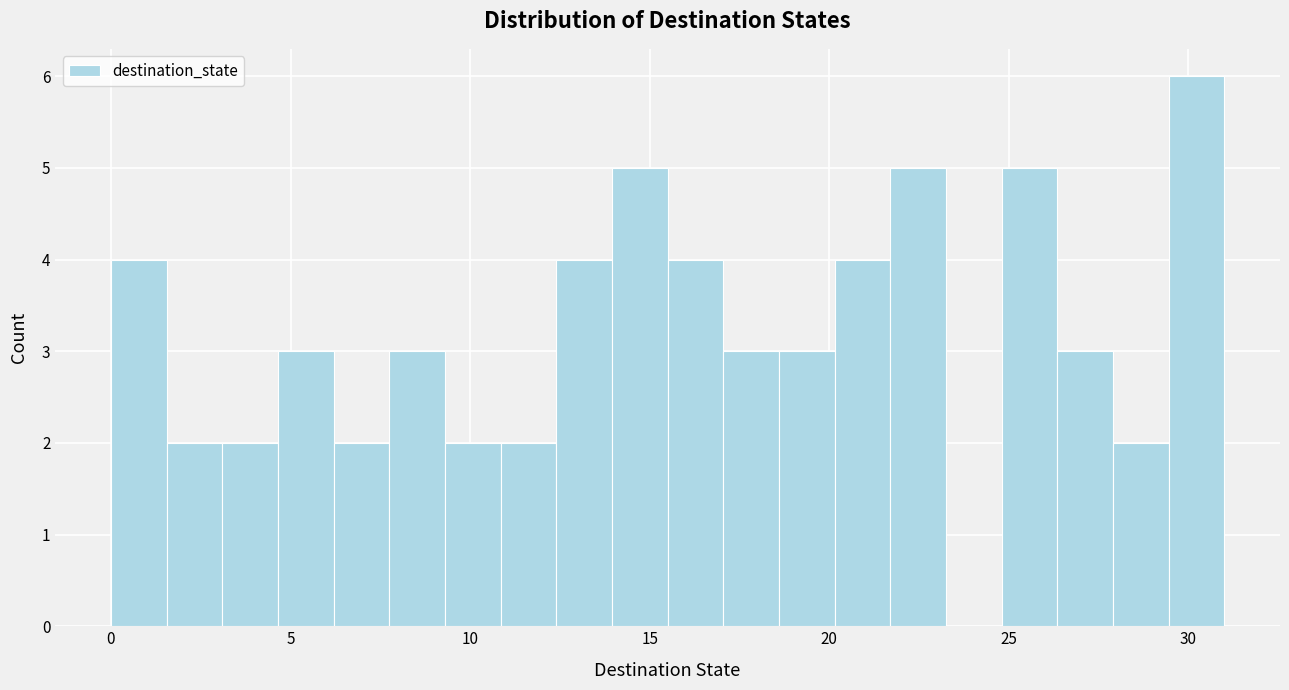

Read against the x-axis, roughly where is the centre of the tallest bar?

30.0